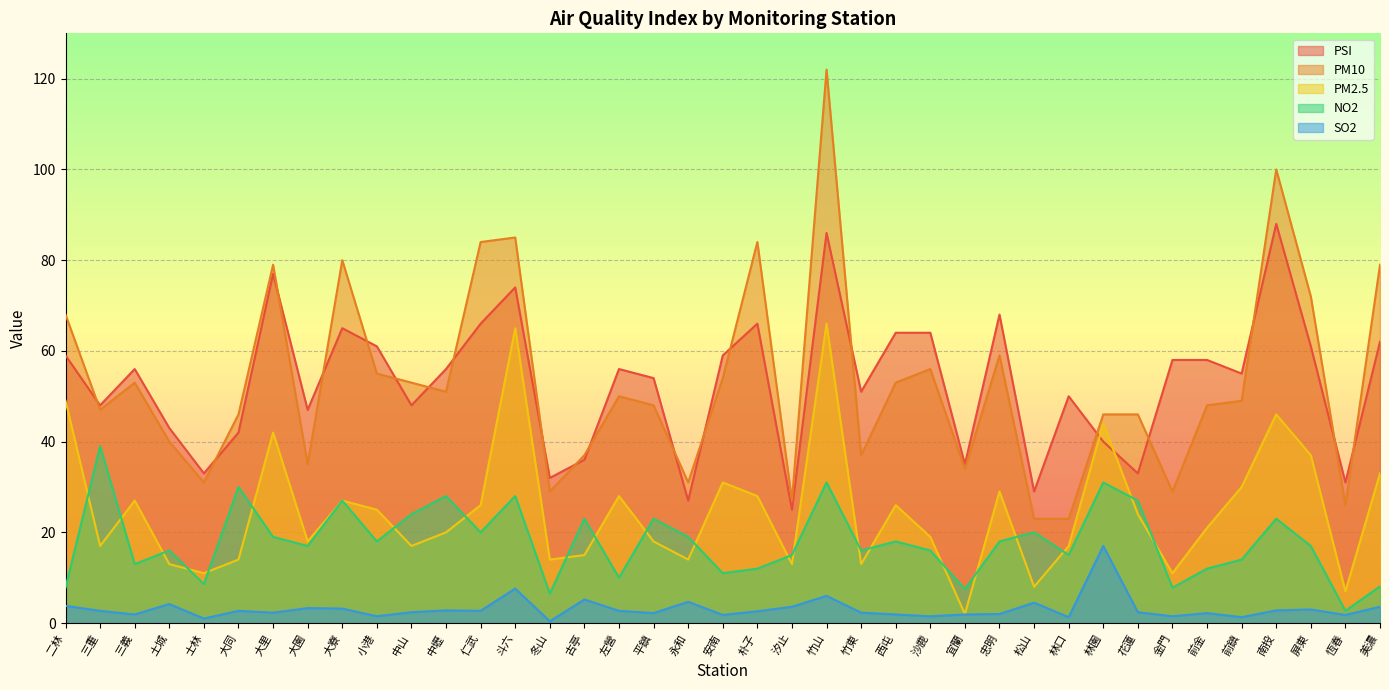

Which series ends up on top after the final intersection of PM2.5 and NO2?

PM2.5